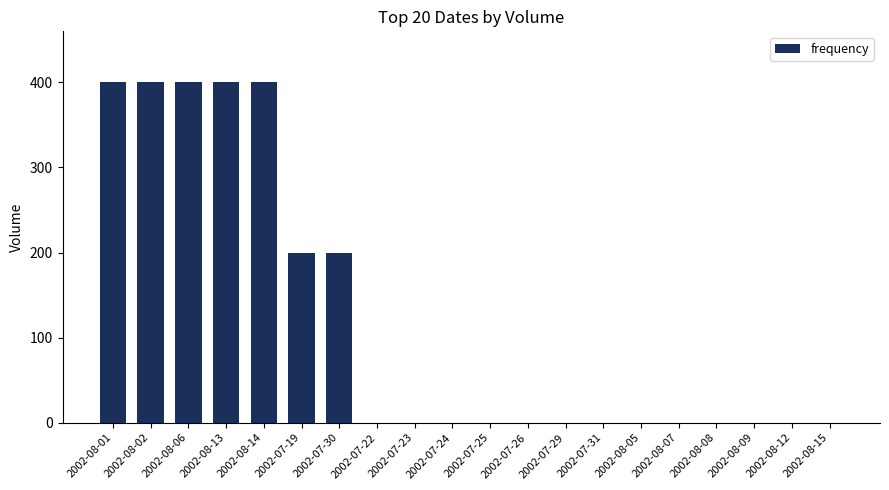

Reading left to right, transcribe all the data shown in this chart.

2002-08-01=400	2002-08-02=400	2002-08-06=400	2002-08-13=400	2002-08-14=400	2002-07-19=200	2002-07-30=200	2002-07-22=0	2002-07-23=0	2002-07-24=0	2002-07-25=0	2002-07-26=0	2002-07-29=0	2002-07-31=0	2002-08-05=0	2002-08-07=0	2002-08-08=0	2002-08-09=0	2002-08-12=0	2002-08-15=0